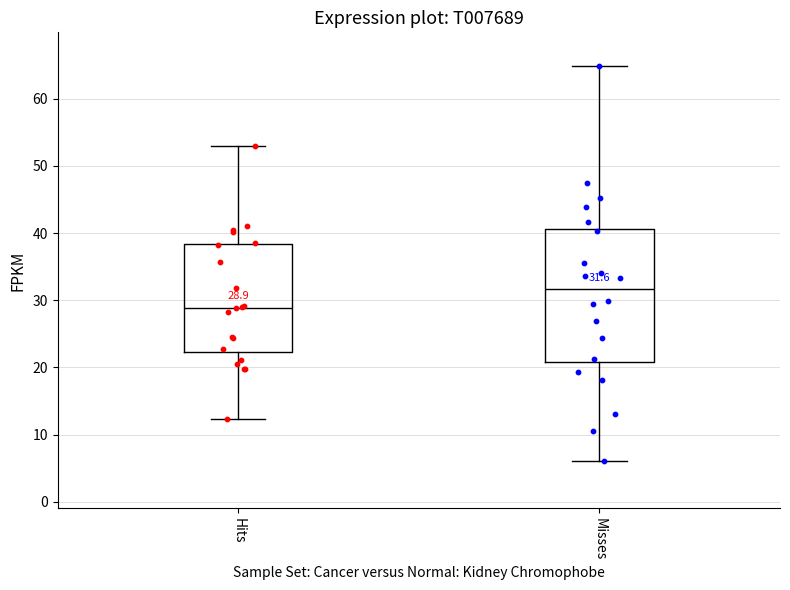

Which box's median line is the lowest?

Hits